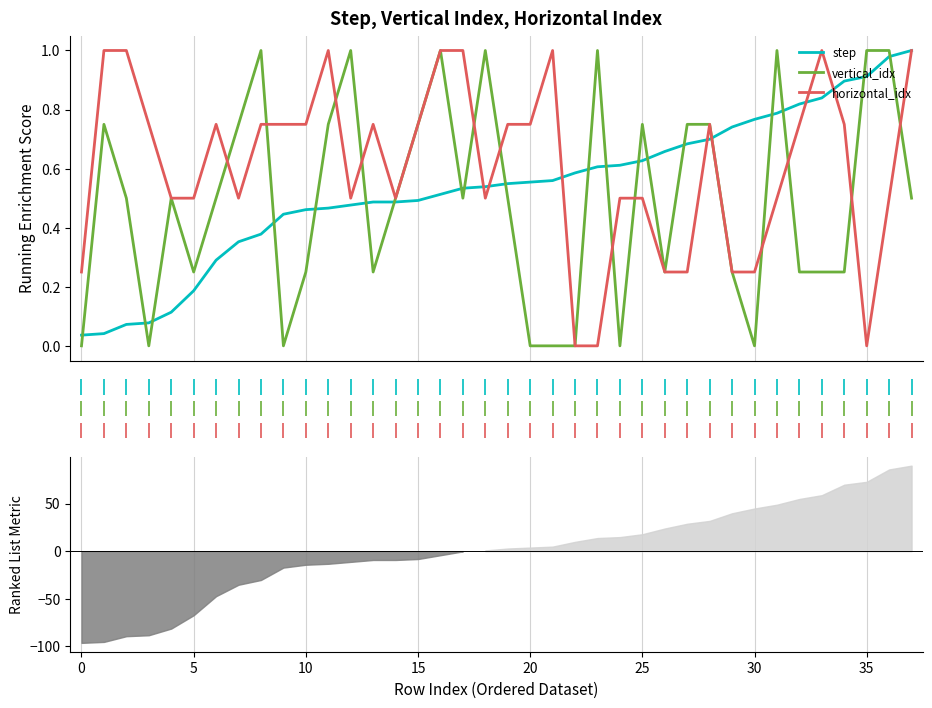

What is the sum of the vertical_idx values at 32 and 17?

0.8